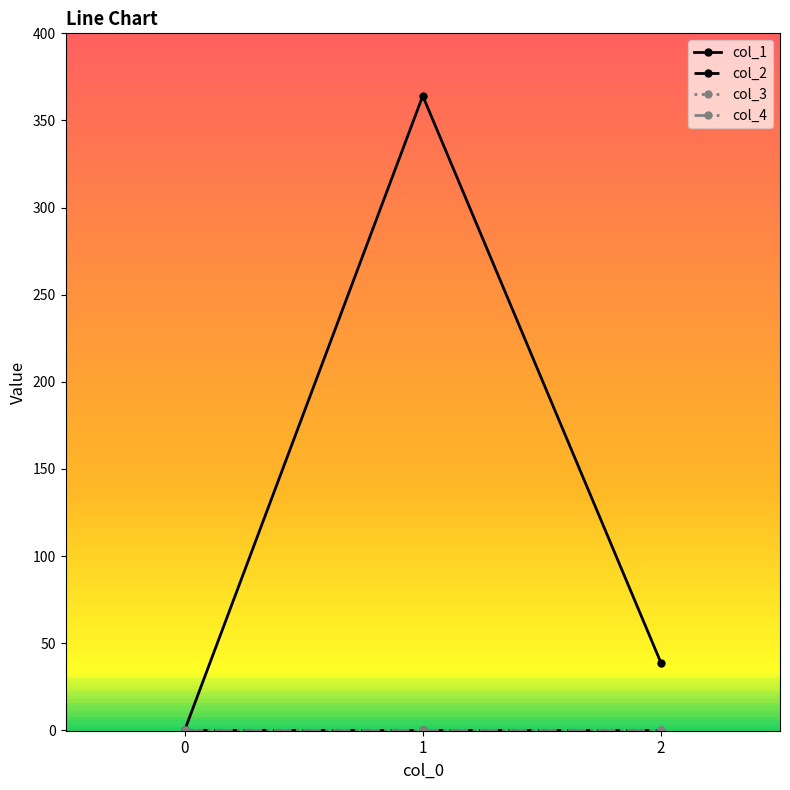

Is it true that col_2 equals -0.1 at 2?

True